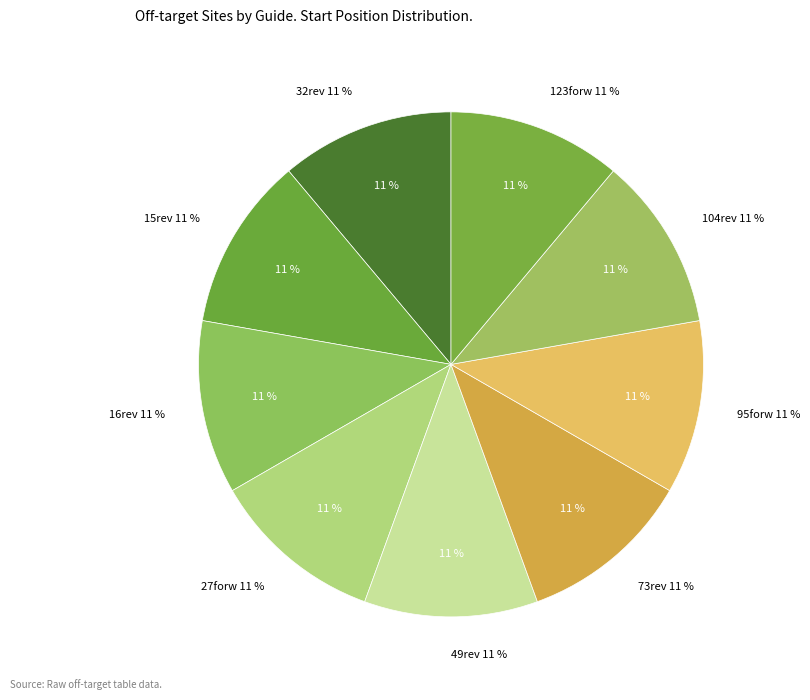

Which slice is the smallest?

104rev